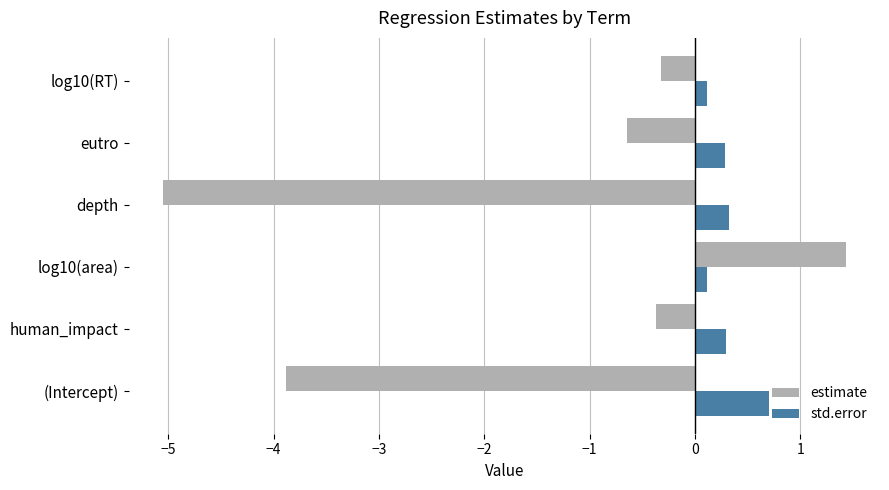

Which series changed the most between log10(area) and eutro?

estimate